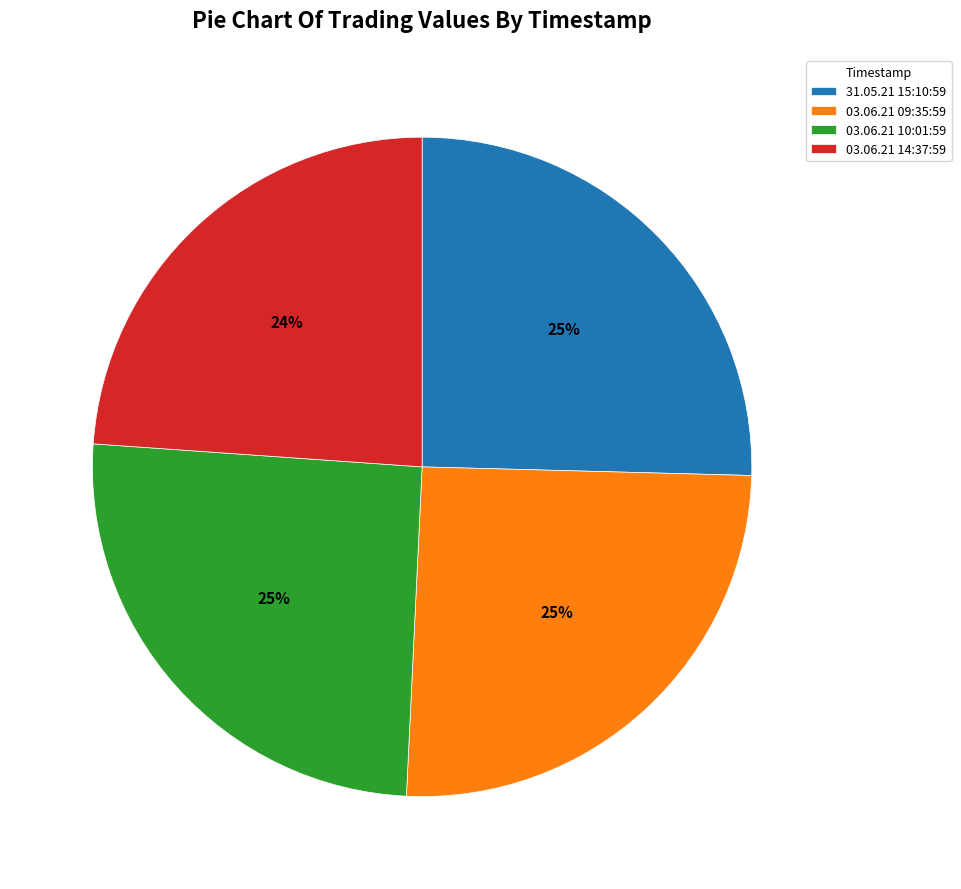

Is 03.06.21 10:01:59 the majority of the pie?

No